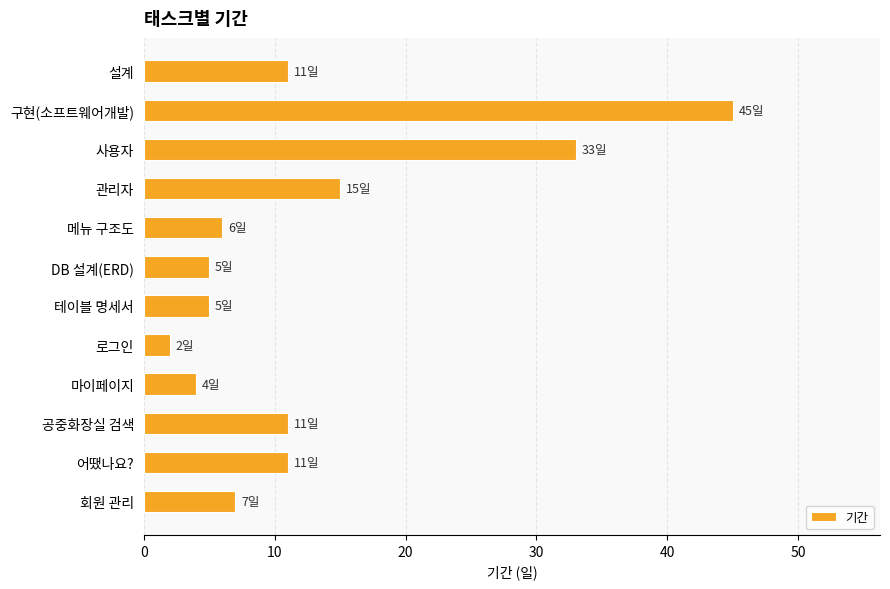

True or false: the data shows 15 at 공중화장실 검색.

False